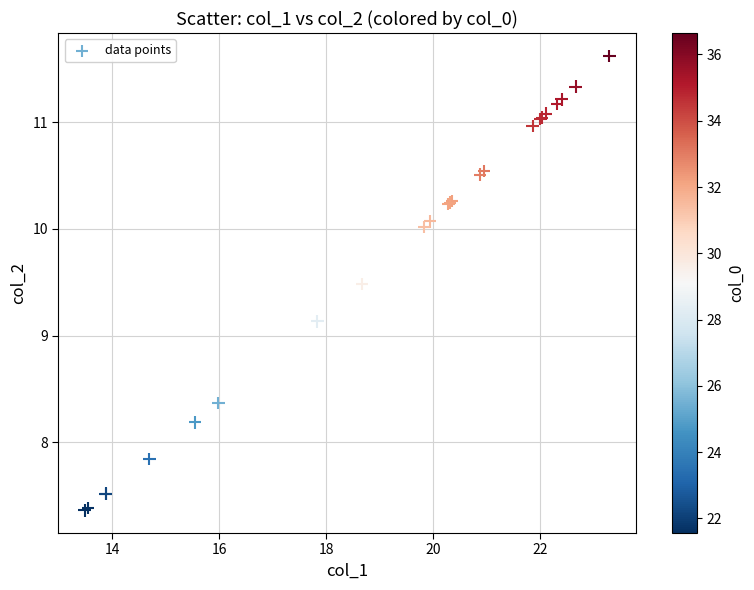

What Y value in the scatter plot is closest to 9?

9.1